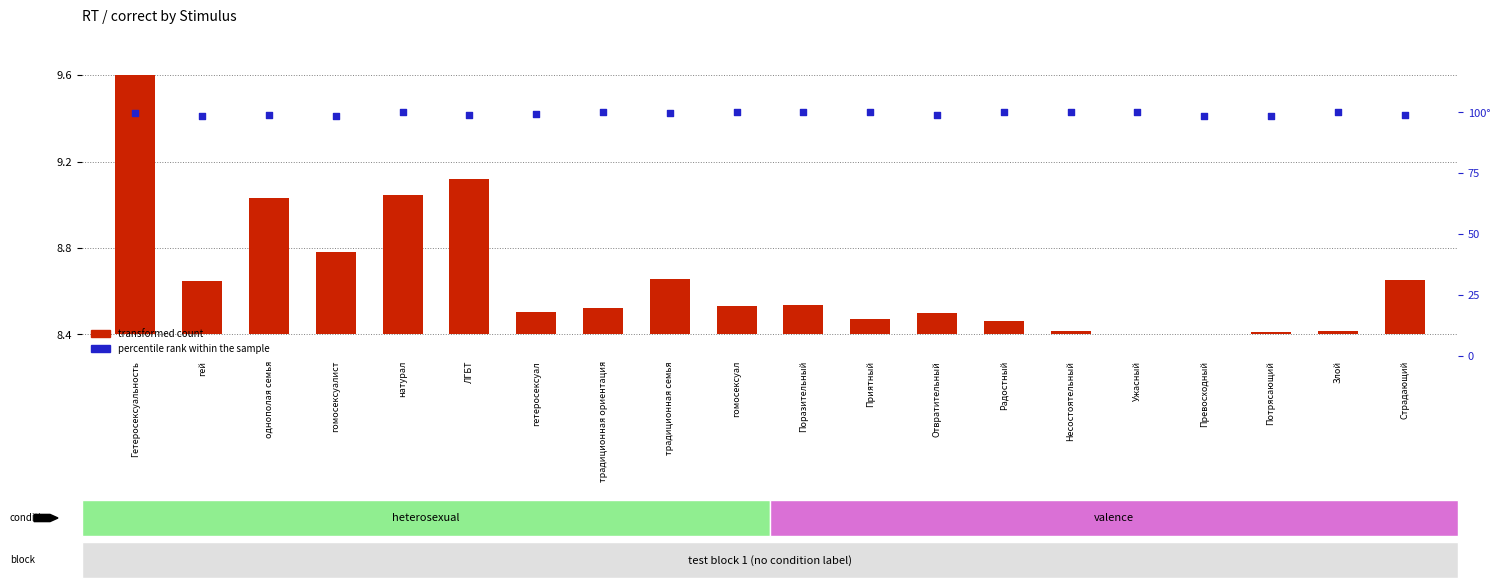

Which series has the largest total across all categories?

percentile rank within the sample